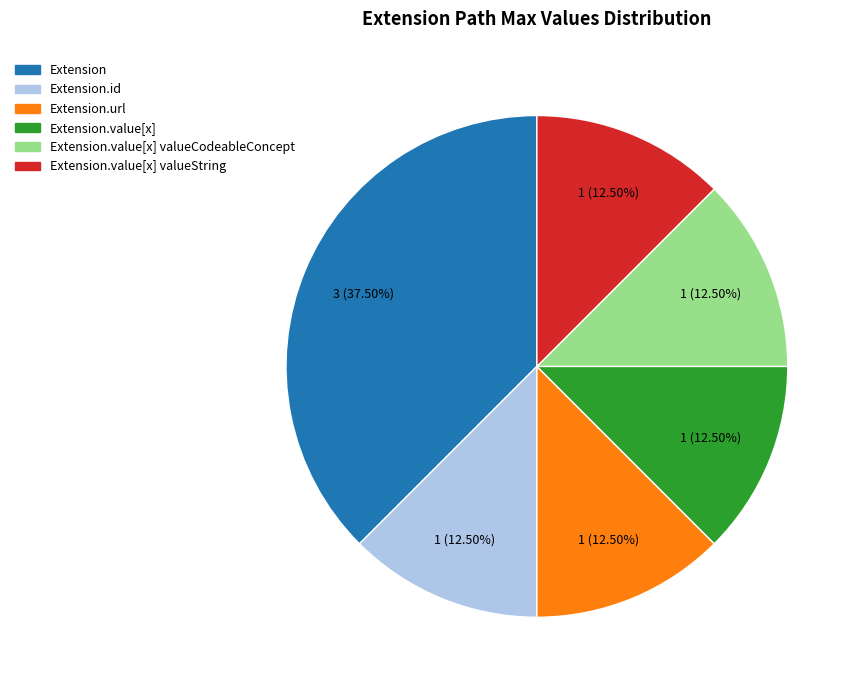

Is there any slice that represents more than half of the pie?

No